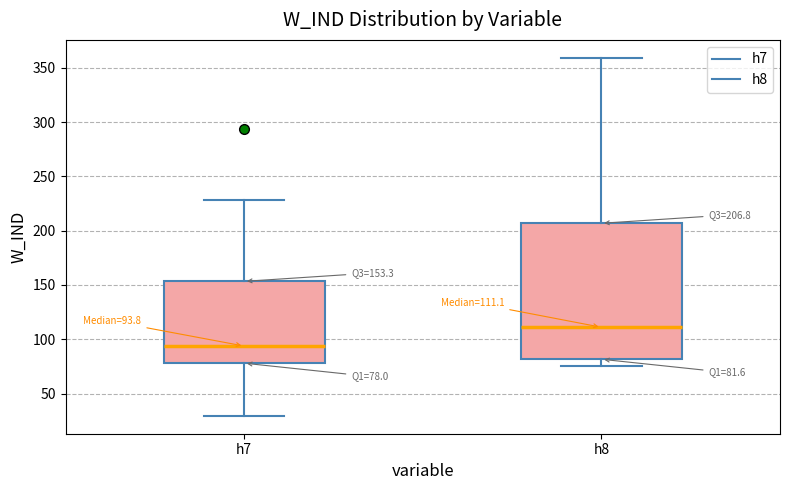

Comparing the boxes themselves (not the whiskers), which one is the tallest?

h8